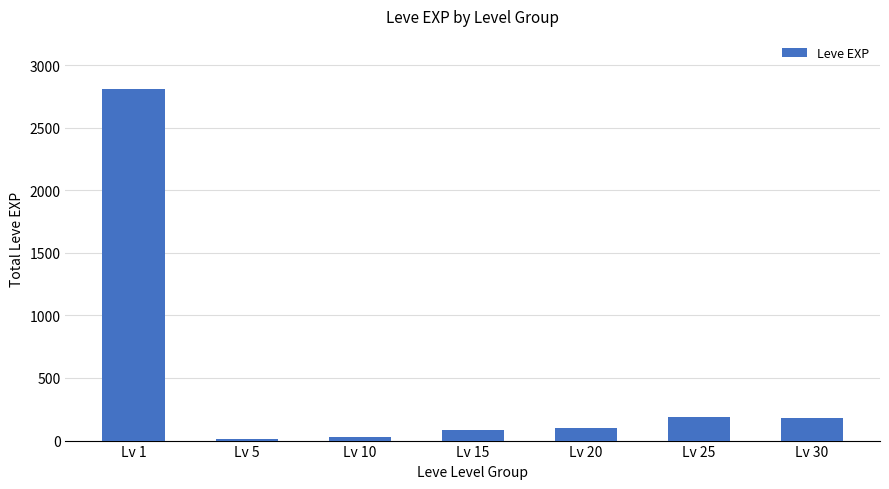

What is the change in value from Lv 1 to Lv 15?

-2726